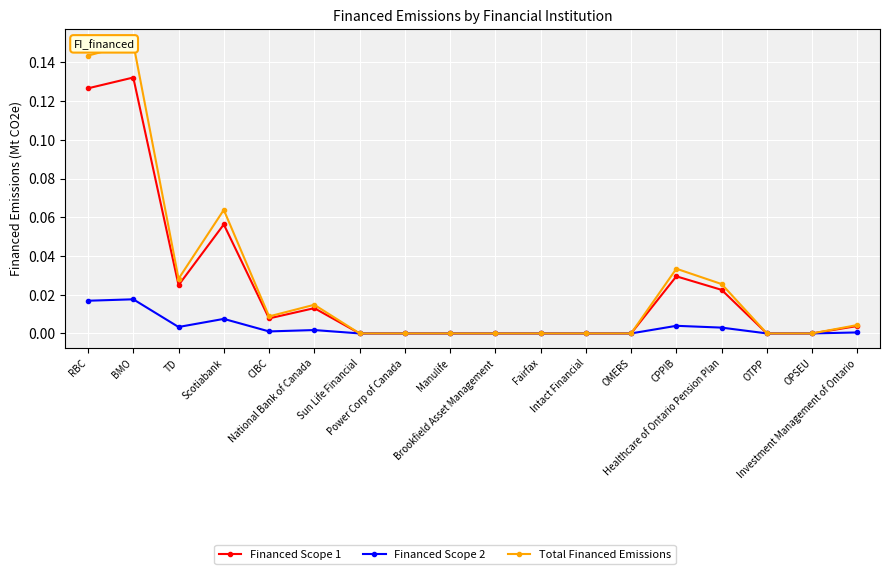

True or false: Total Financed Emissions has more than 1 points higher than both neighbors.

True